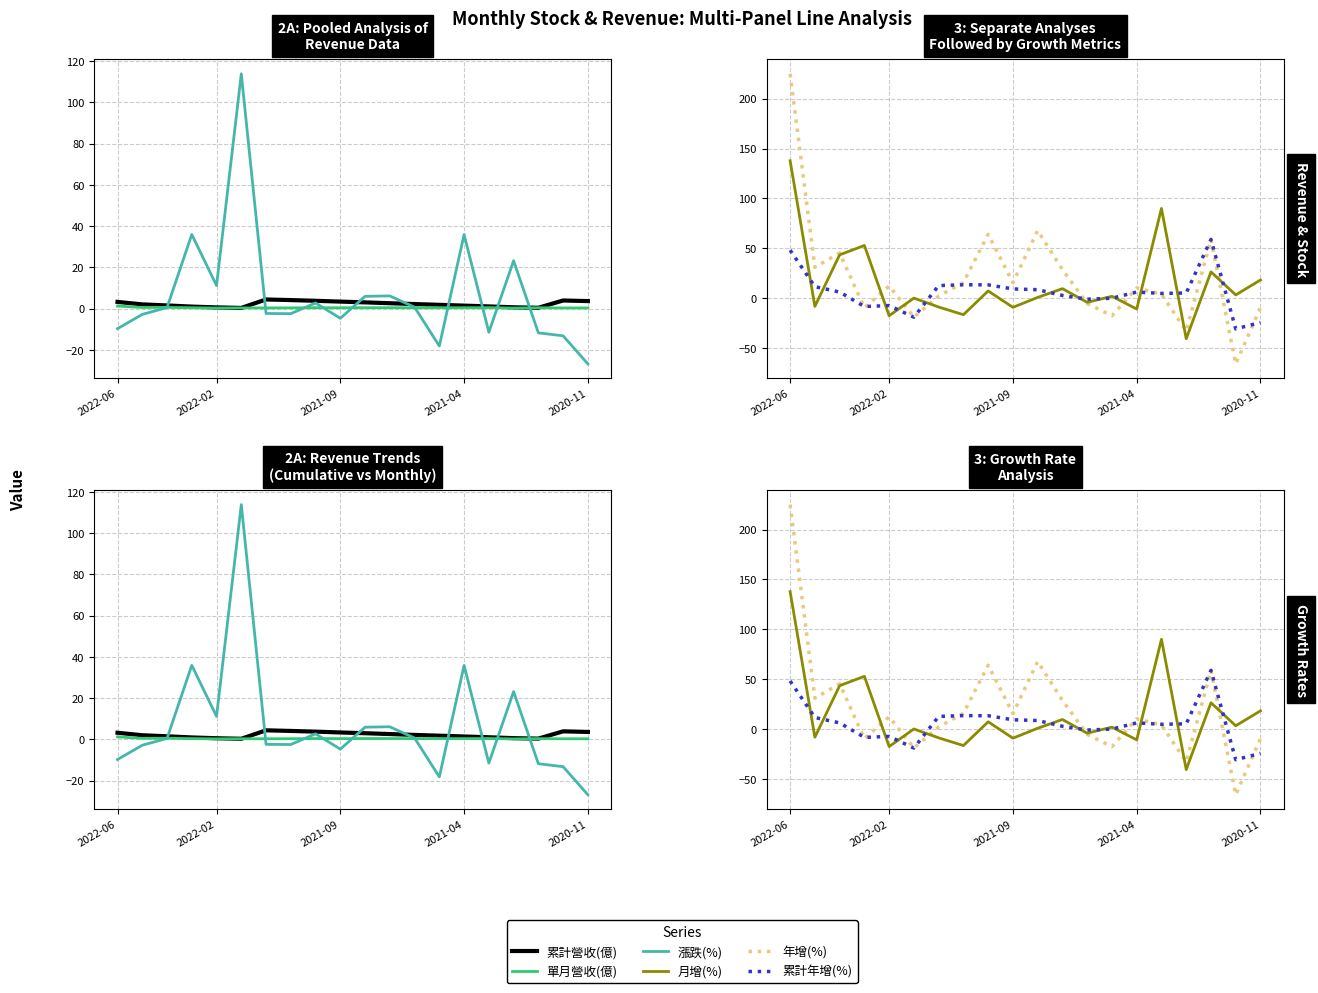

Which series has the largest range (max minus min)?

年增(%)